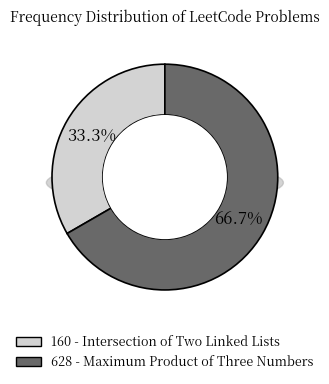

How many segments does this pie chart have?

2